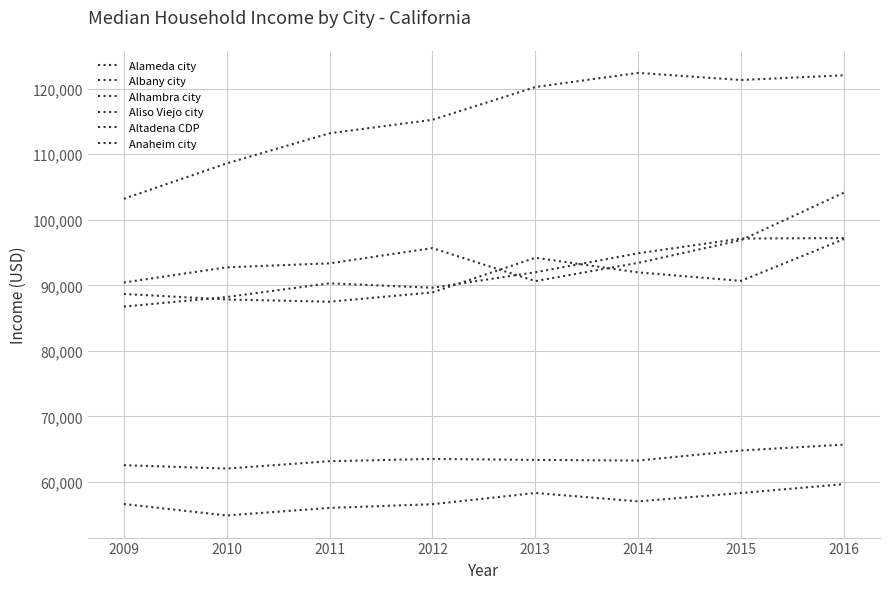

How many categories are shown in the chart?

8